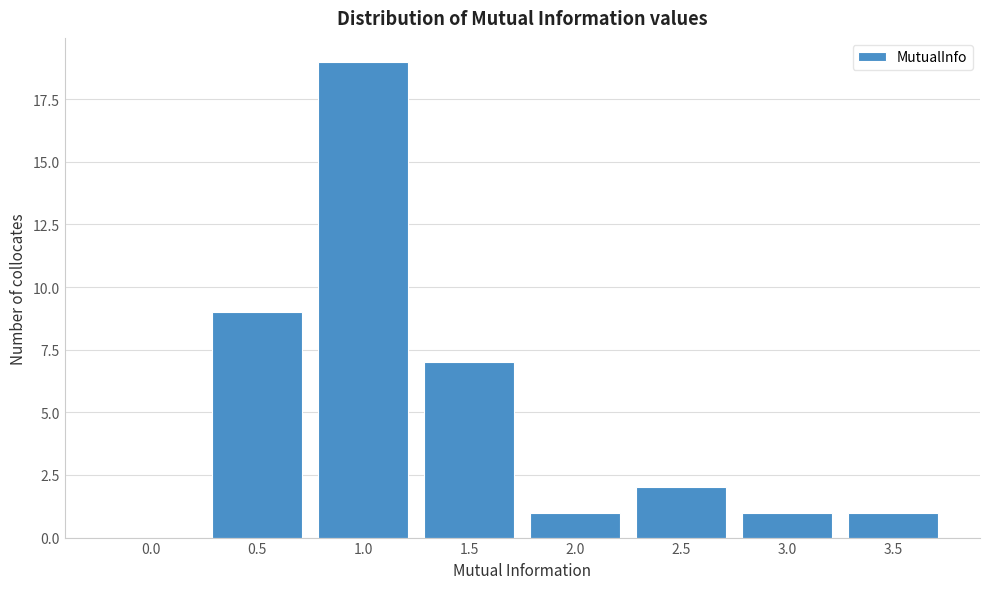

Reading right to left, what are all the values shown in this chart?

3.5=1	3.0=1	2.5=2	2.0=1	1.5=7	1.0=19	0.5=9	0.0=0